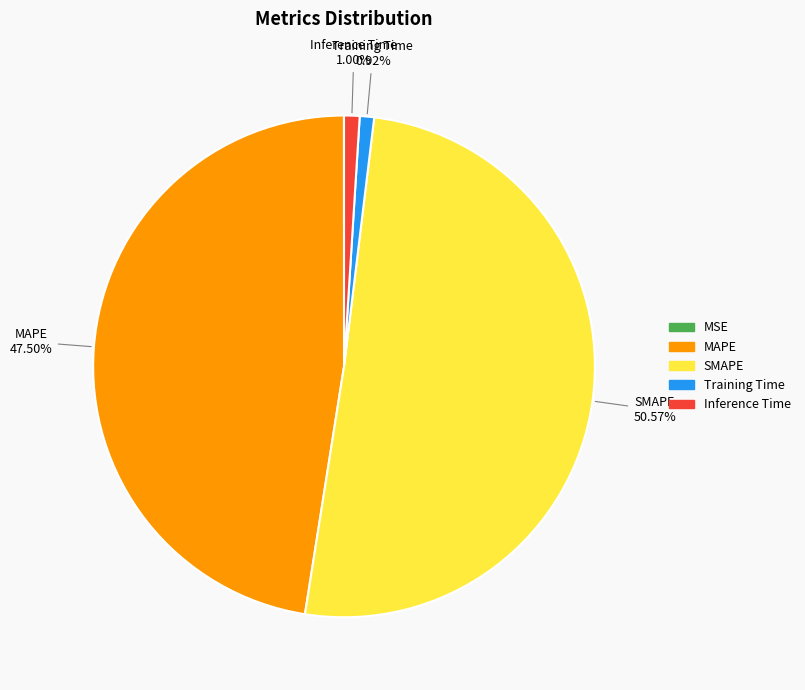

What percentage is NOT represented by Training Time?

99.1%